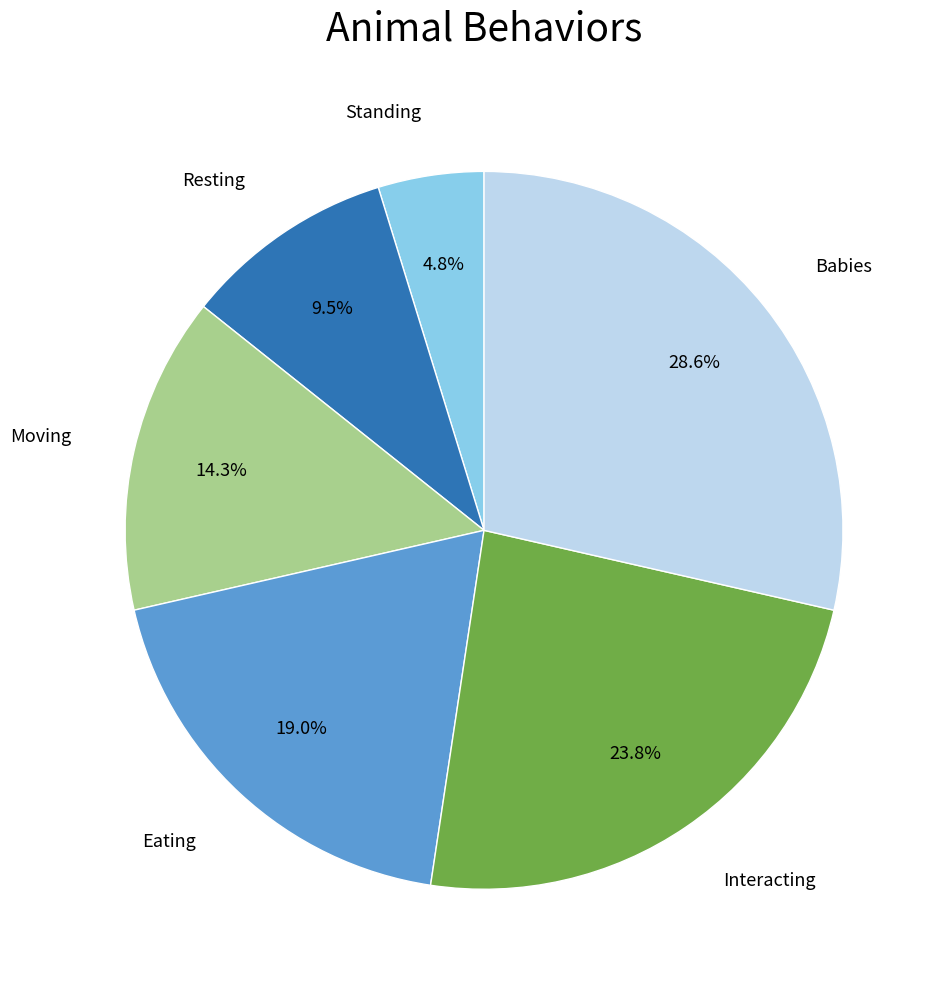

Is there any slice that represents more than half of the pie?

No